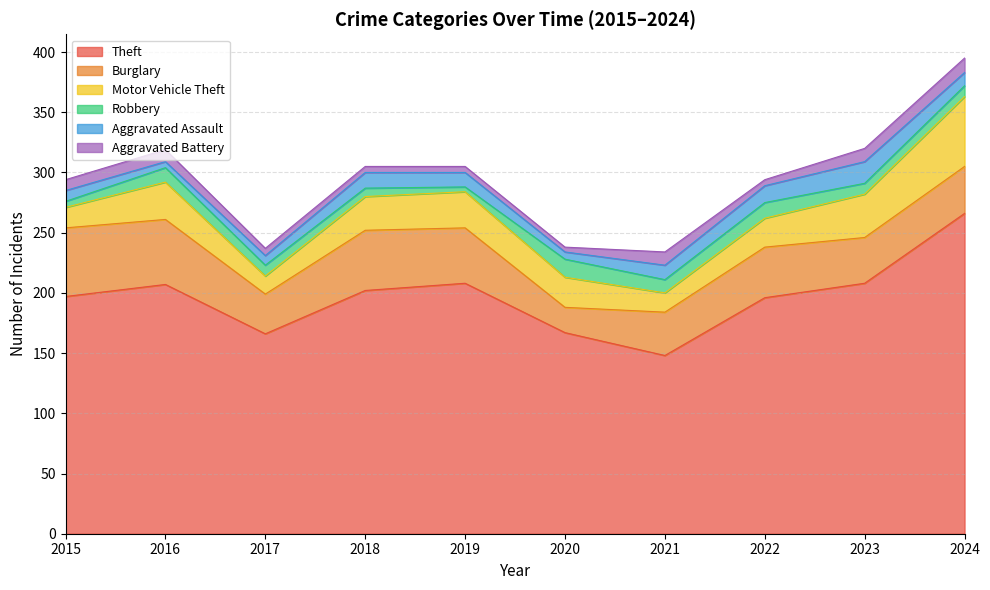

Which series has the largest total across all categories?

Theft